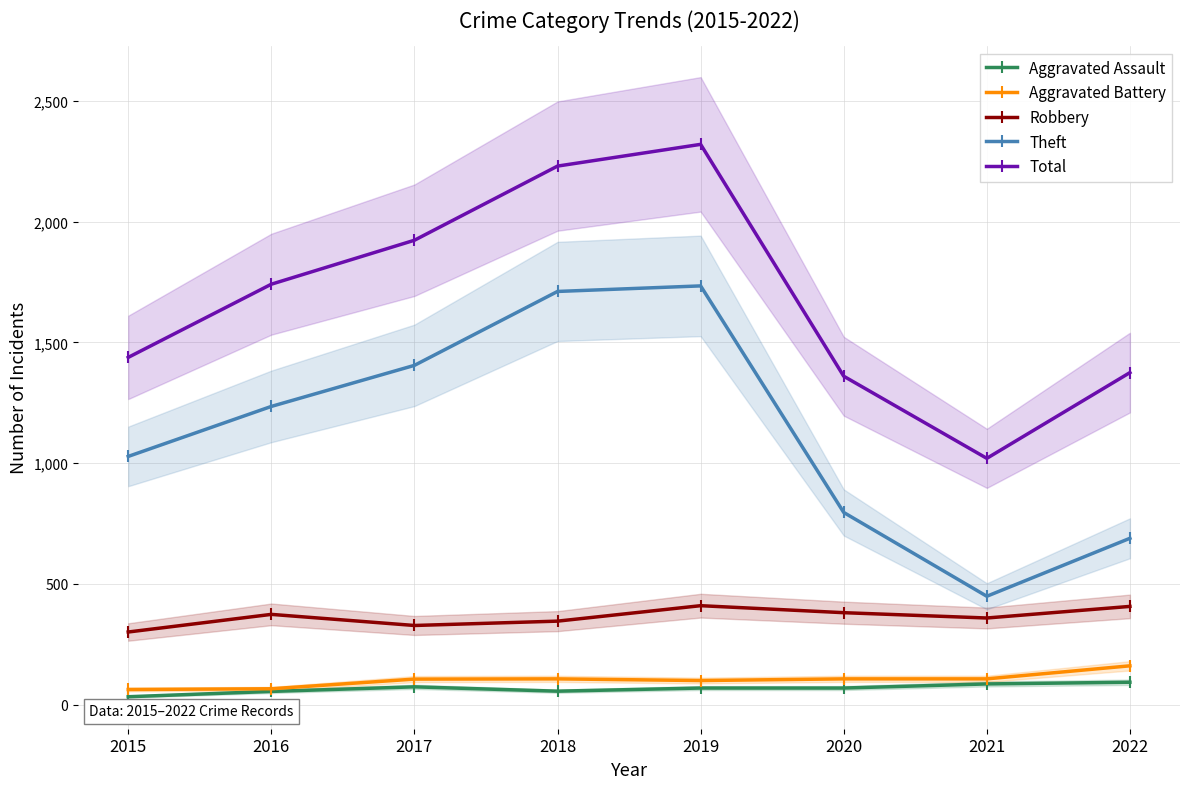

How many lines are shown in the chart?

5